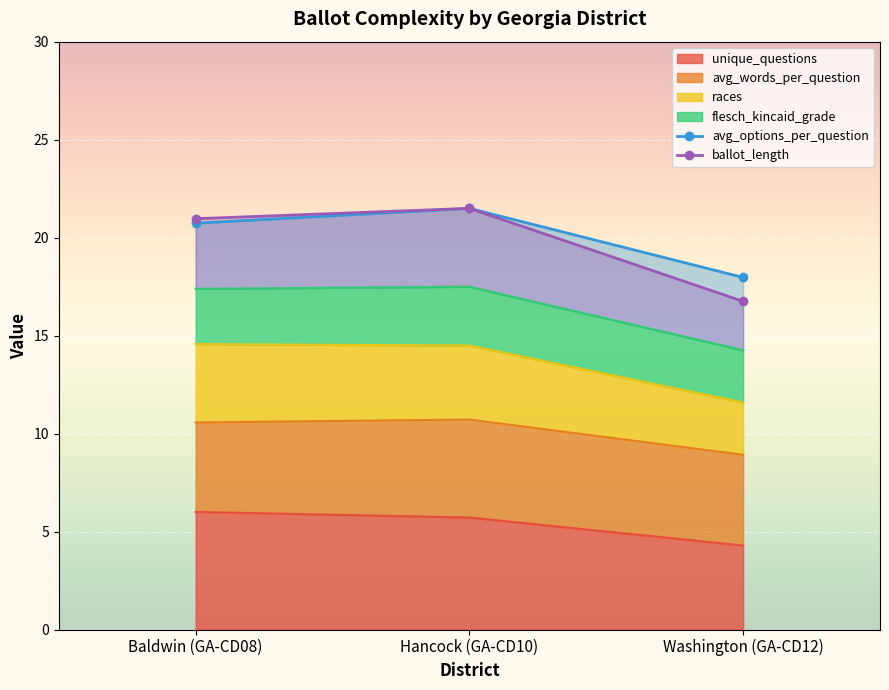

What position from the right is Hancock (GA-CD10)?

2